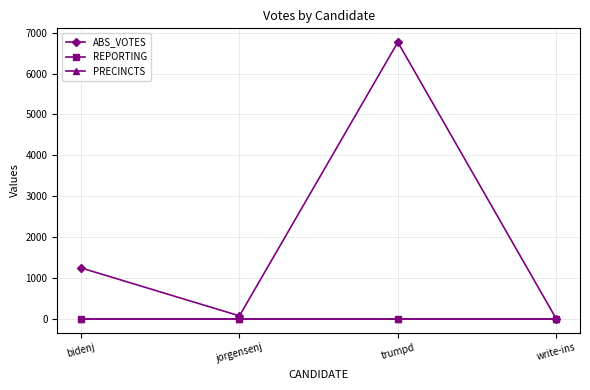

At how many categories does at least one series exceed 5838?

1